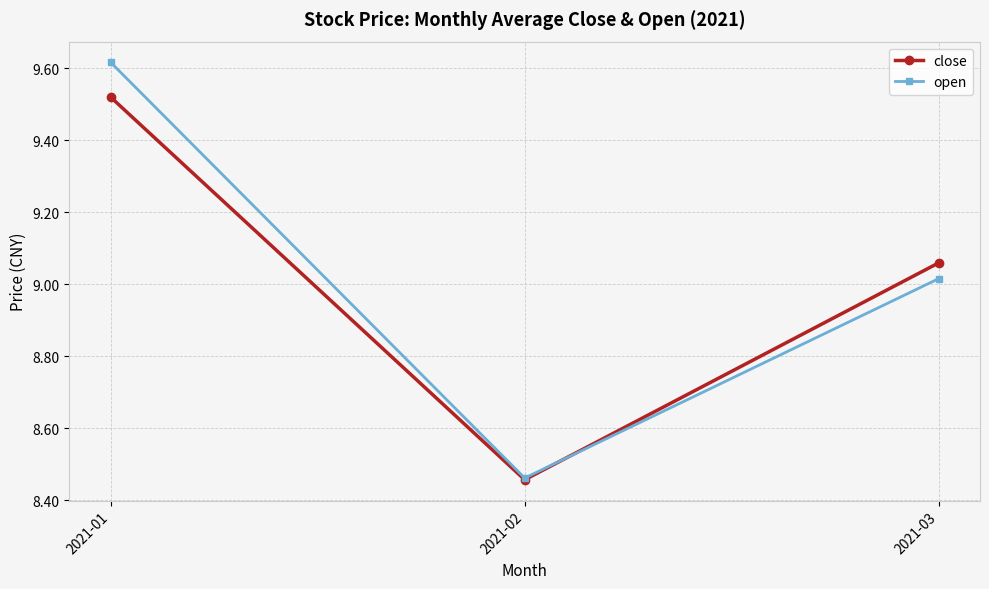

Which category has the lowest value in the close series?

2021-02